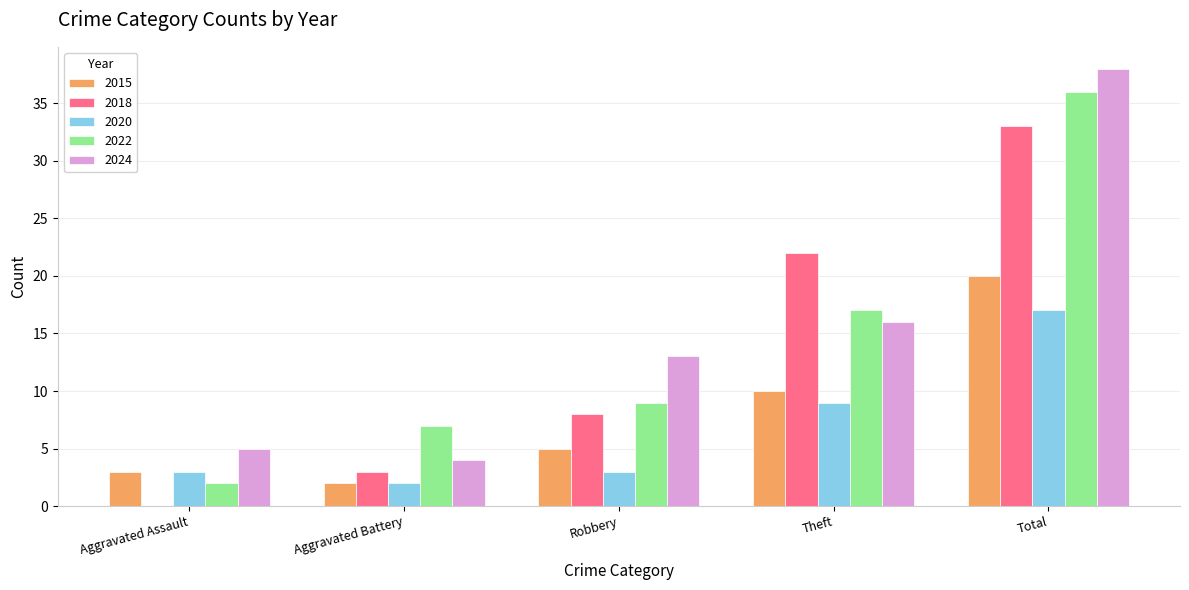

At which label is 2022 closest to 19?

Theft